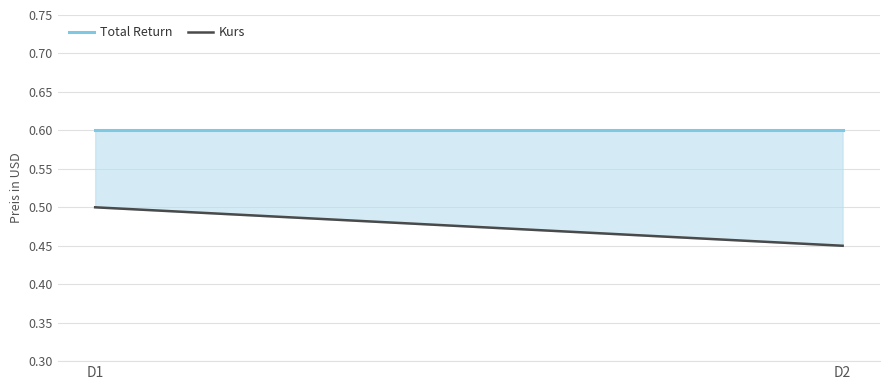

At which category does the chart reach its minimum across all series?

D2